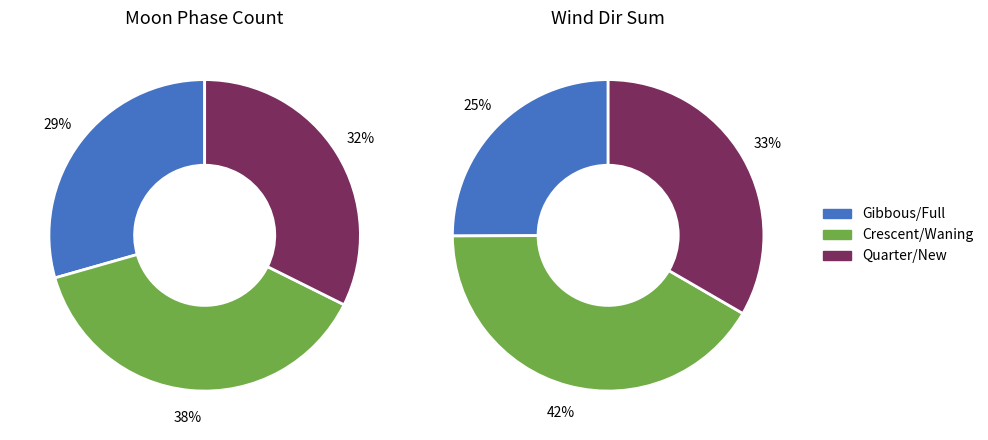

How many segments does this pie chart have?

6